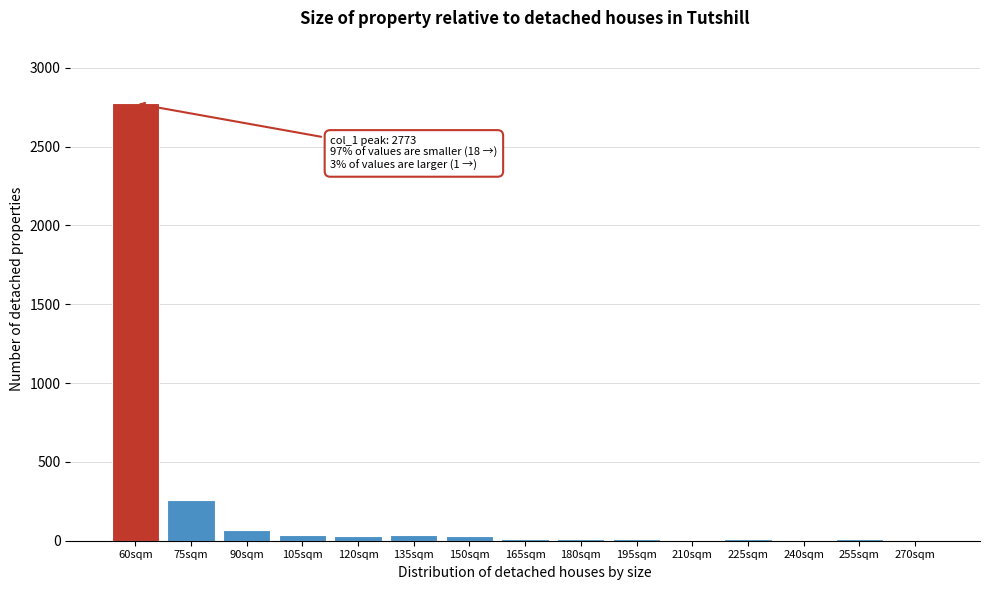

Where is the data nearest to the value 1389?

75sqm